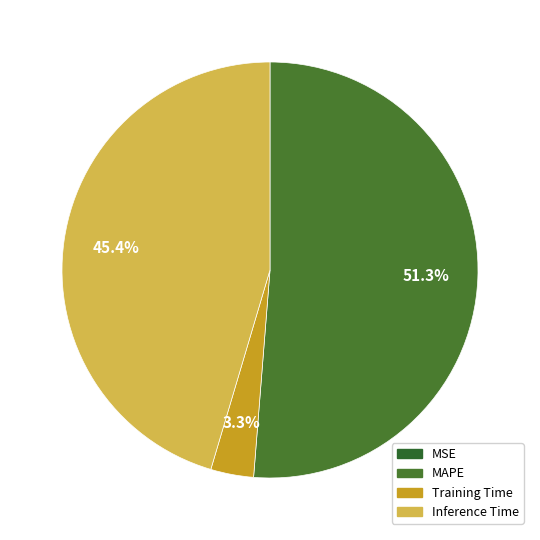

Which category accounts for the majority?

MAPE